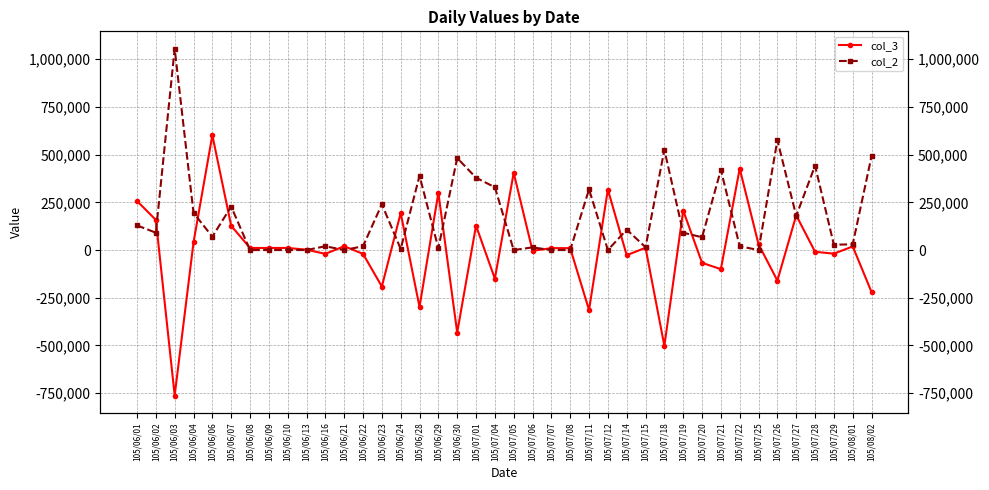

Reading right to left, list all the values displayed in this chart.

col_3: -220000	19000	-19000	-9000	182000	-160000	30000	427000	-100000	-67000	207000	-502000	12000	-27000	317000	-314000	10000	10000	-4000	405000	-150000	128000	-432000	300000	-298000	194000	-191000	-20000	20000	-20000	2000	11000	11000	11000	127000	602000	40000	-762000	158000	257000
col_2: 492000	30000	28000	442000	179000	576000	0	20000	420000	67000	91000	525000	15000	107000	0	318000	0	0	14000	0	329000	379000	482000	10000	389000	6000	240000	20000	0	20000	0	0	0	0	228000	70000	195000	1055000	91000	129000